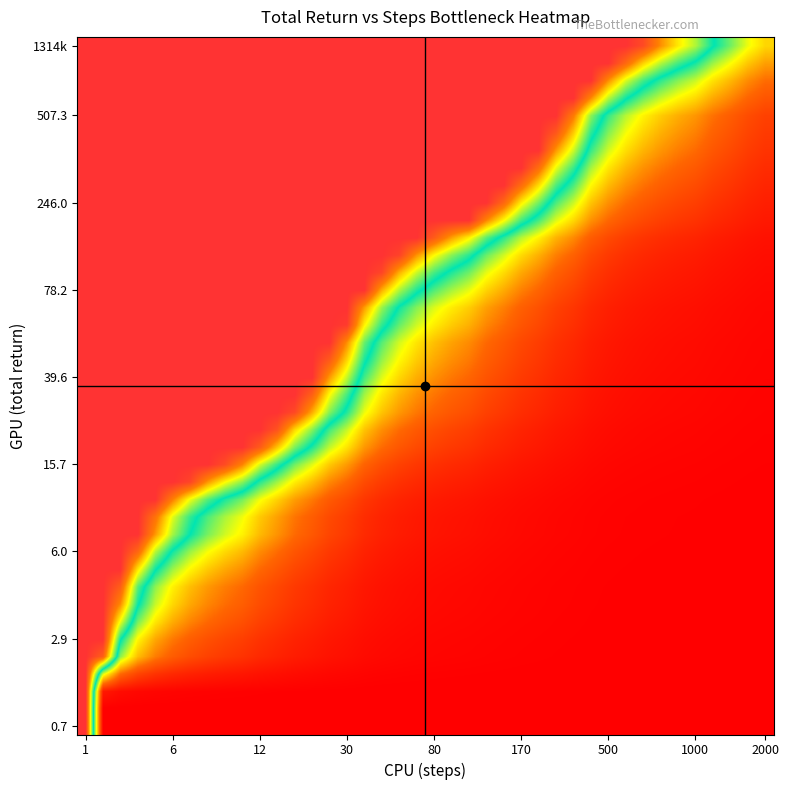

At which category is the sum across all series the highest?

1